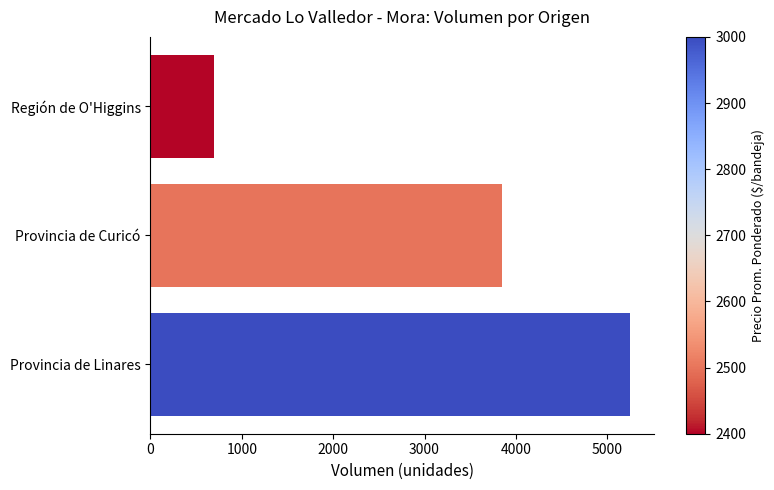

At which label is the value closest to 2975?

Provincia de Curicó